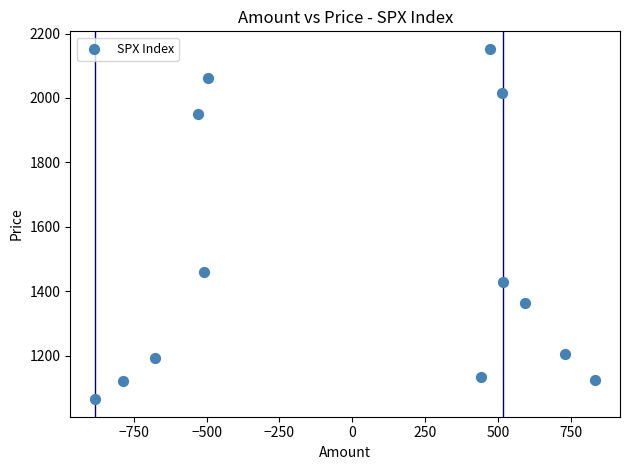

What is the range of X values (max minus min)?

1716.0